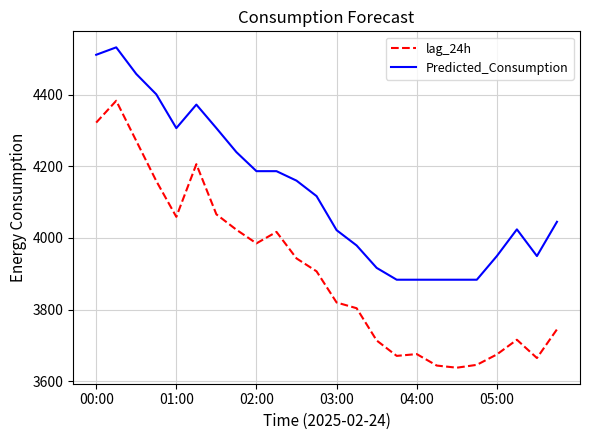

Which series has the largest range (max minus min)?

lag_24h